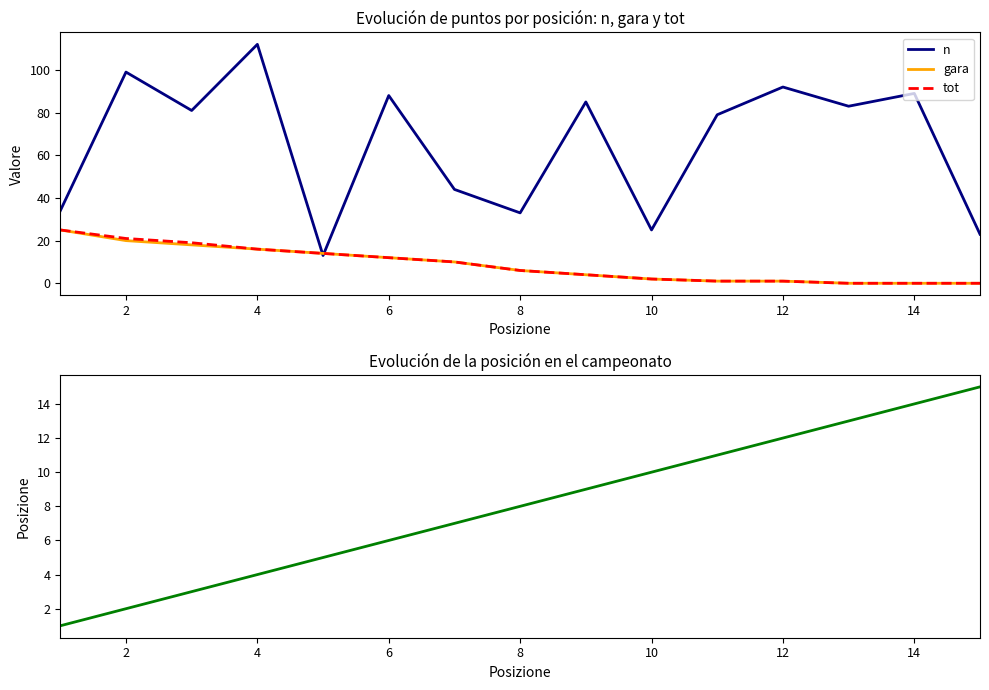

True or false: n has a value of 89.0 at 14.

True